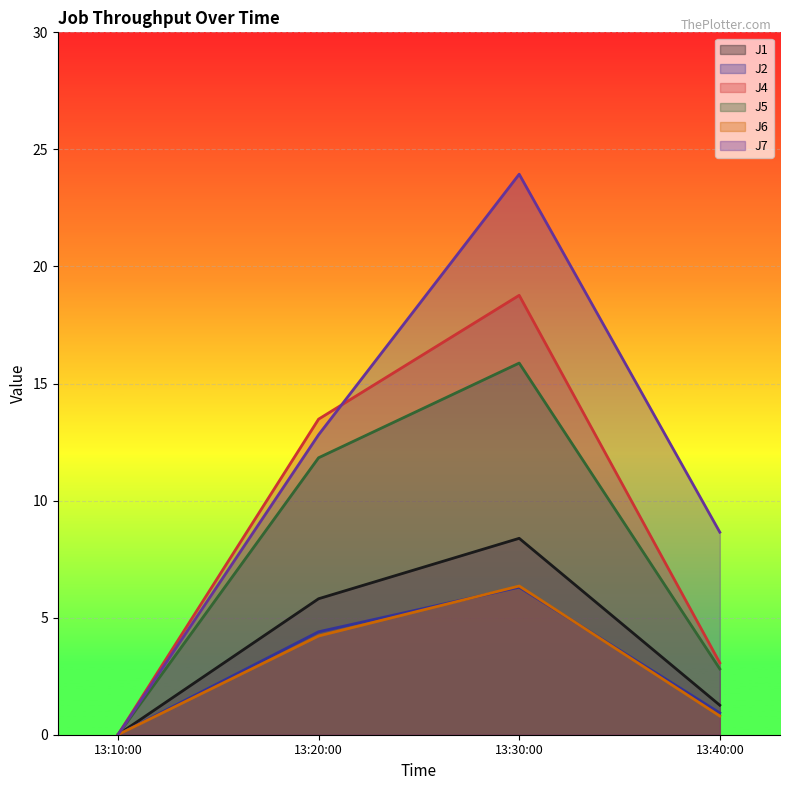

True or false: J5 has a value of 9.8 at 13:10:00.

False